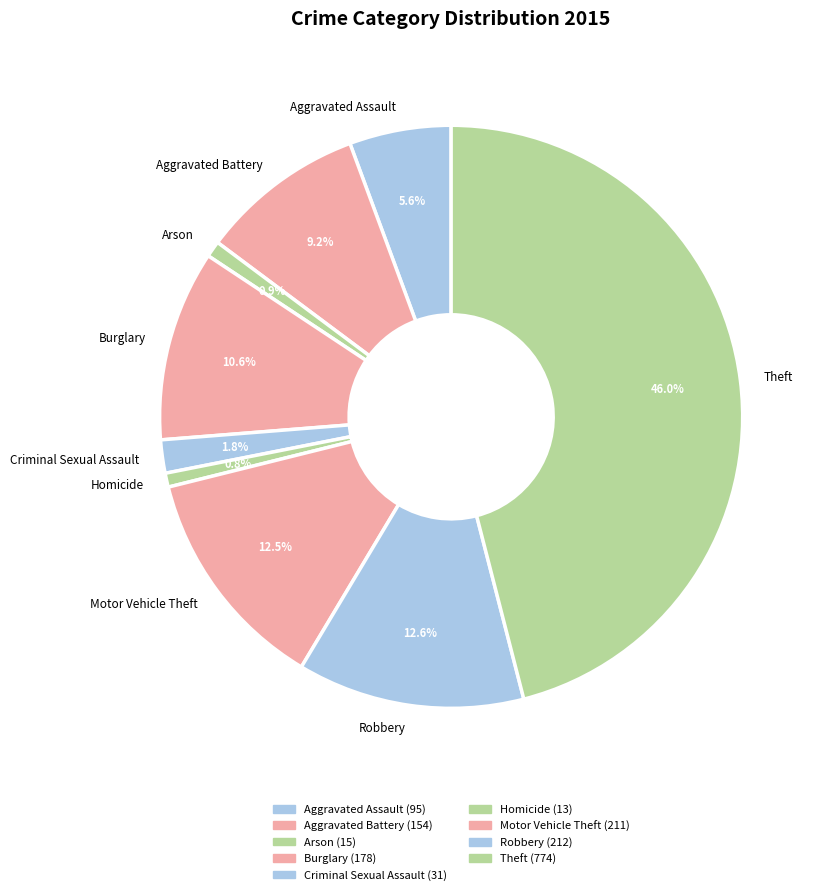

To the nearest percent, what percentage of the pie is Homicide?

1%